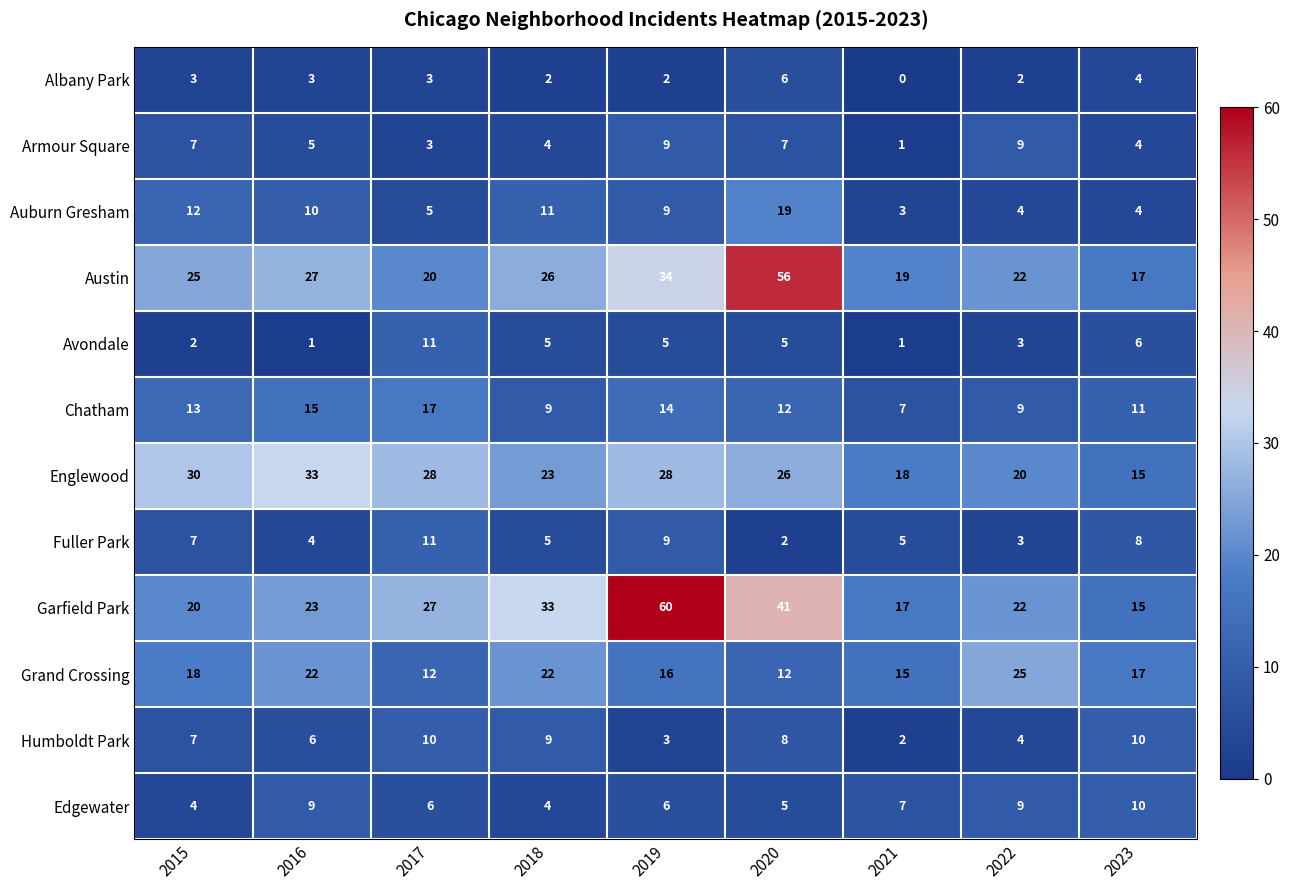

List the labels in order of Austin value, smallest first.

2023, 2021, 2017, 2022, 2015, 2018, 2016, 2019, 2020